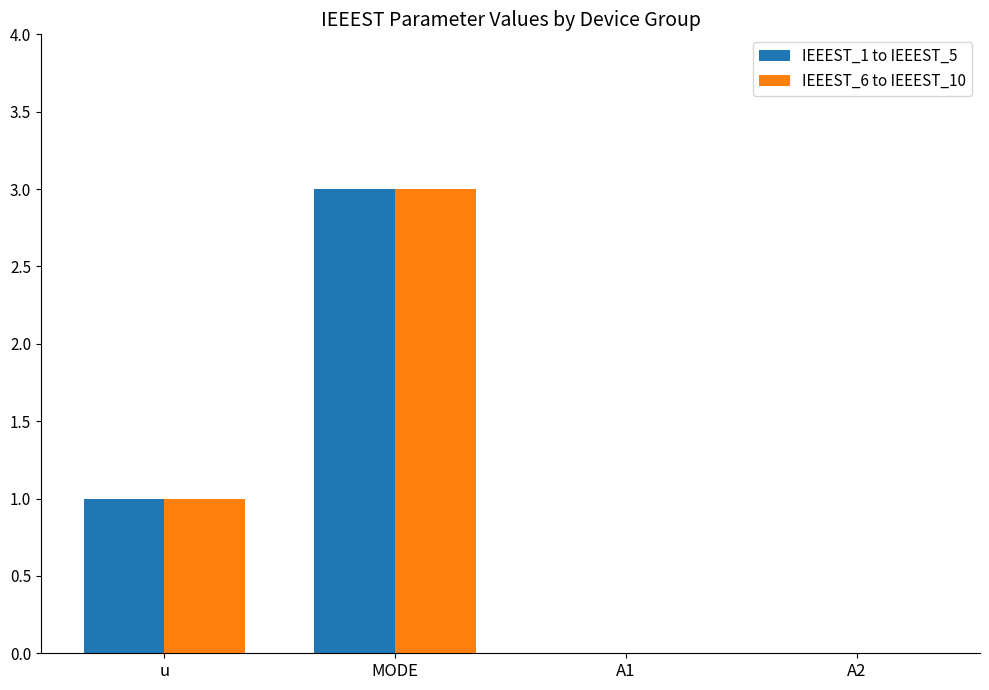

Is the value of IEEEST_1 to IEEEST_5 at MODE greater than the value of IEEEST_6 to IEEEST_10 at A1?

Yes